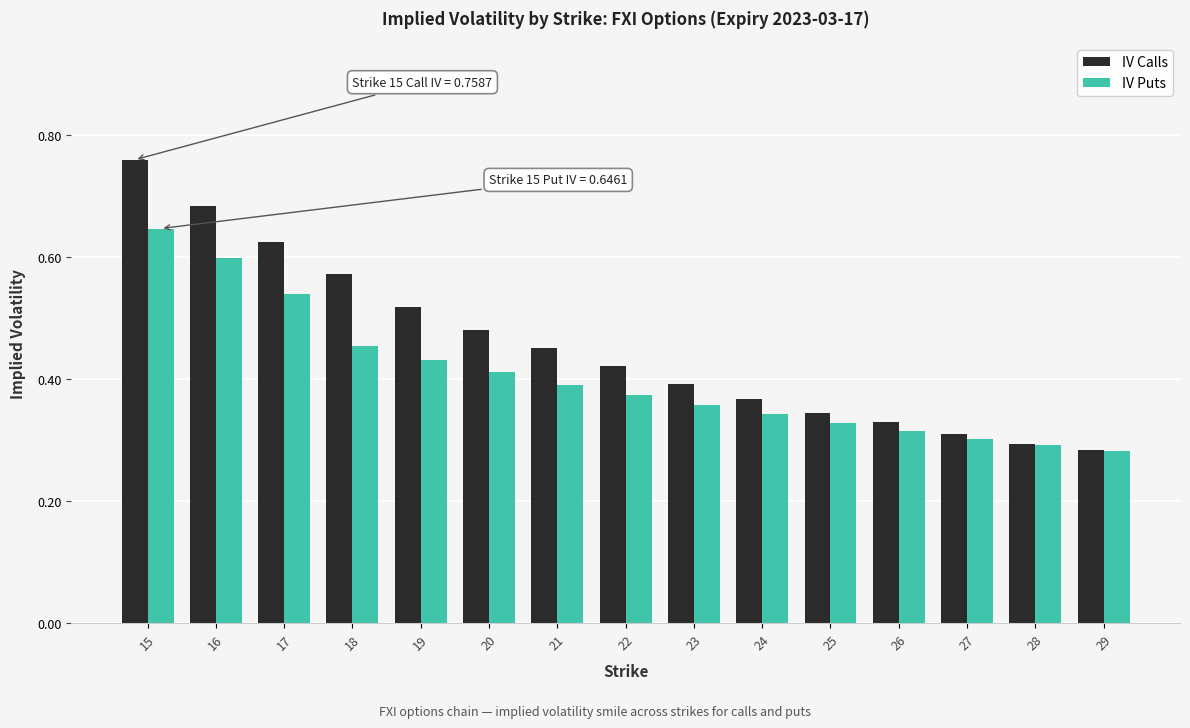

At which label is IV Calls closest to 0?

29